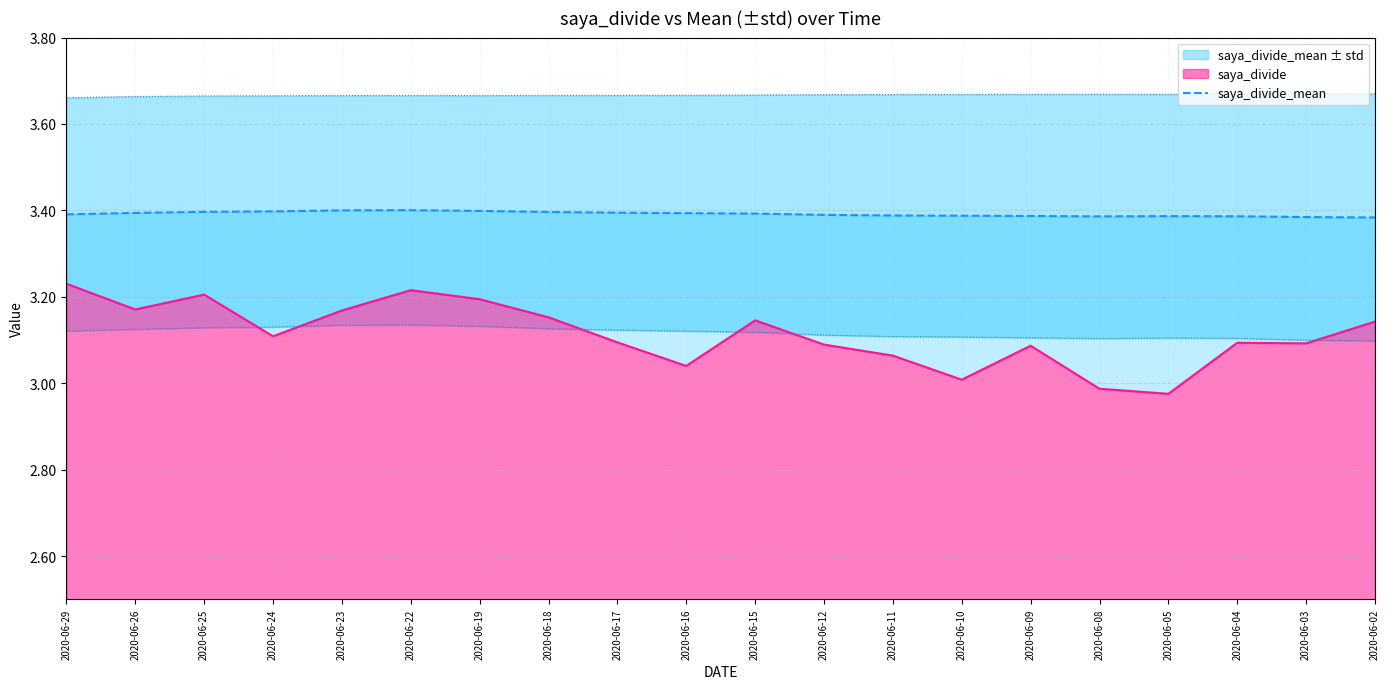

Reading left to right, list all the values displayed in this chart.

2020-06-29=3.4	2020-06-26=3.4	2020-06-25=3.4	2020-06-24=3.4	2020-06-23=3.4	2020-06-22=3.4	2020-06-19=3.4	2020-06-18=3.4	2020-06-17=3.4	2020-06-16=3.4	2020-06-15=3.4	2020-06-12=3.4	2020-06-11=3.4	2020-06-10=3.4	2020-06-09=3.4	2020-06-08=3.4	2020-06-05=3.4	2020-06-04=3.4	2020-06-03=3.4	2020-06-02=3.4